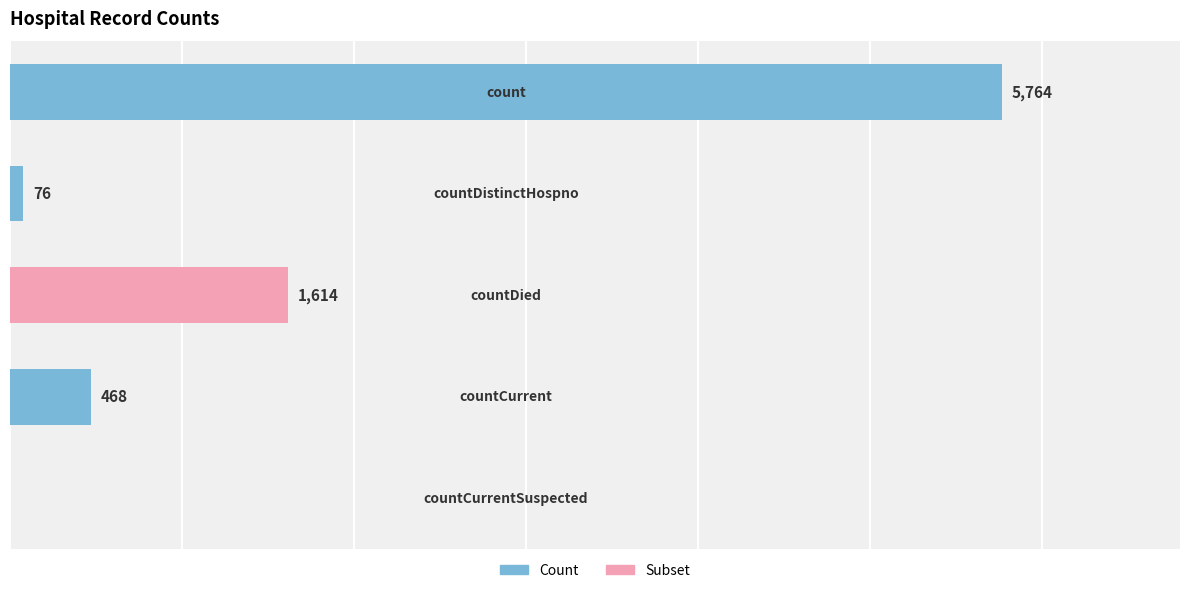

What is the sum of all values?

7922